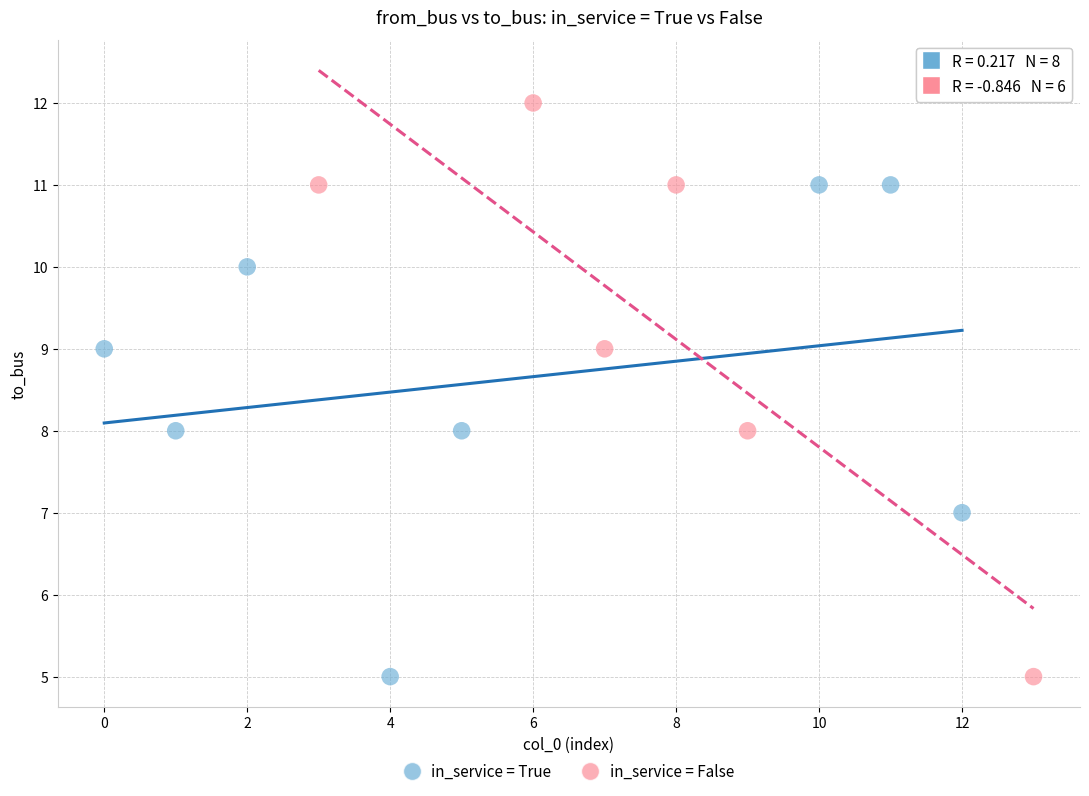

Which series reaches the maximum Y coordinate?

in_service = False